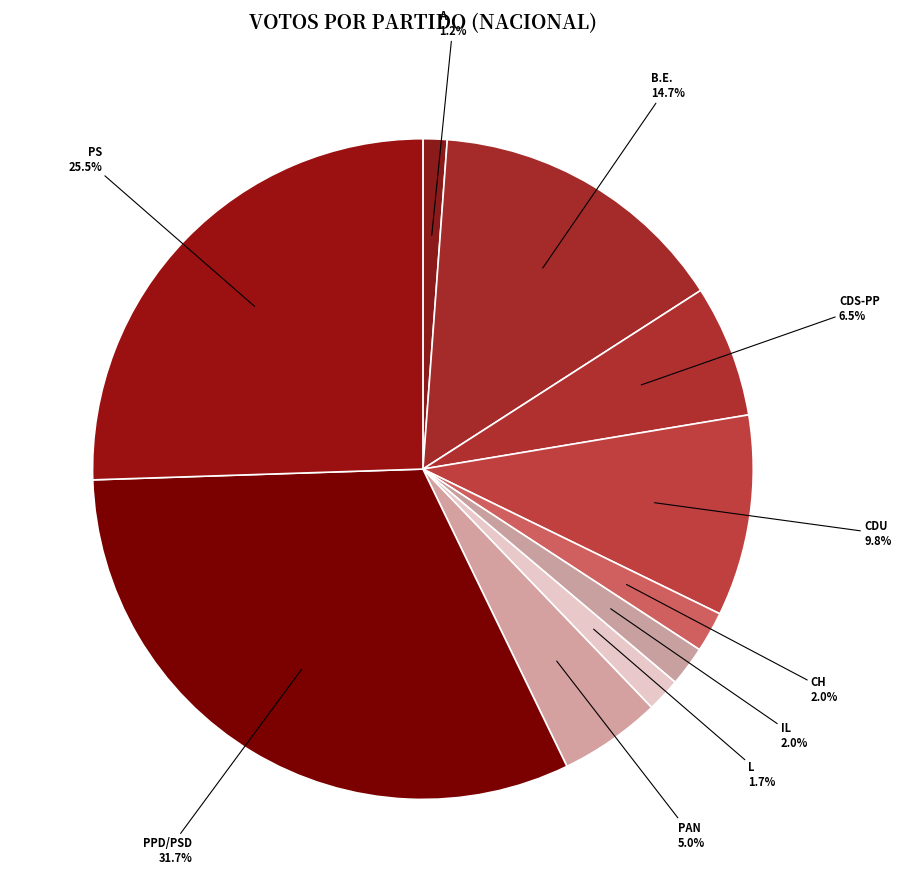

Which category has the biggest portion of the pie?

PPD/PSD